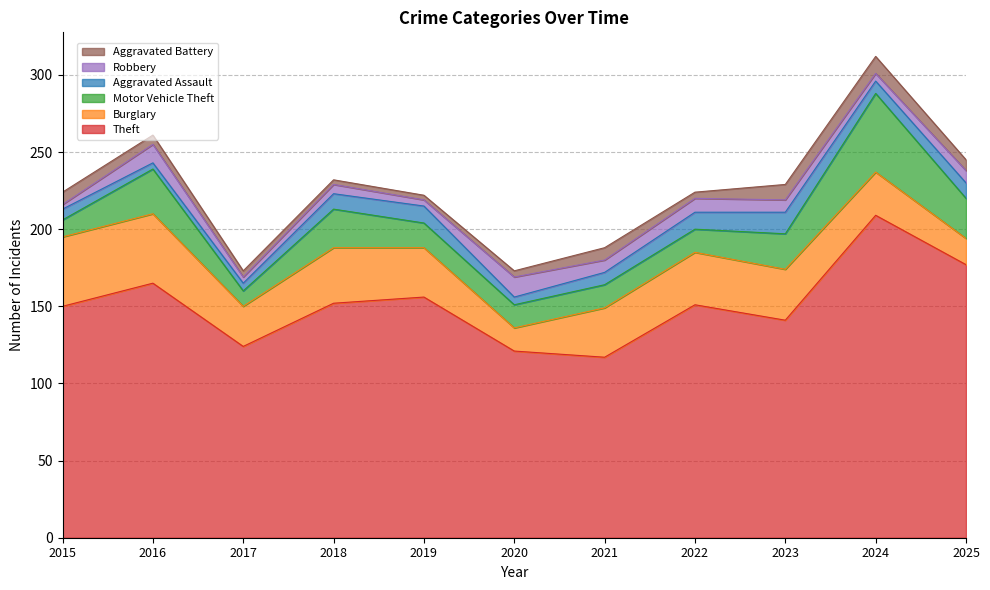

What is the sum of the Aggravated Assault values at 2018 and 2017?

15